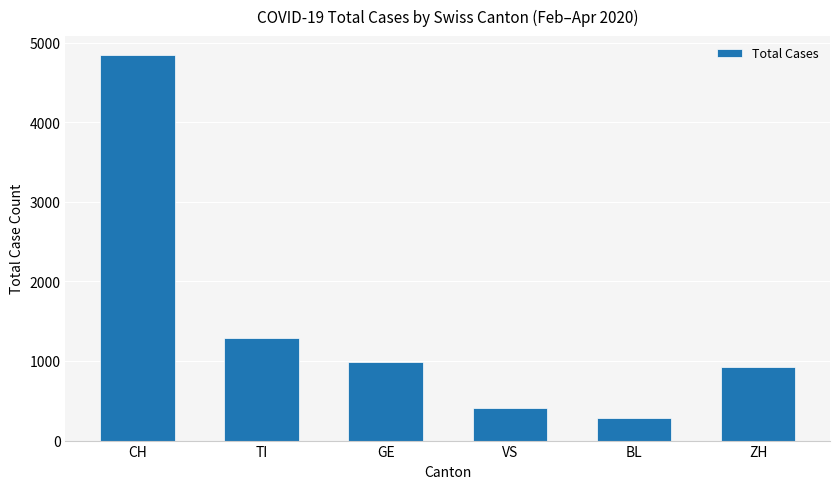

Between BL and GE, which is larger?

GE